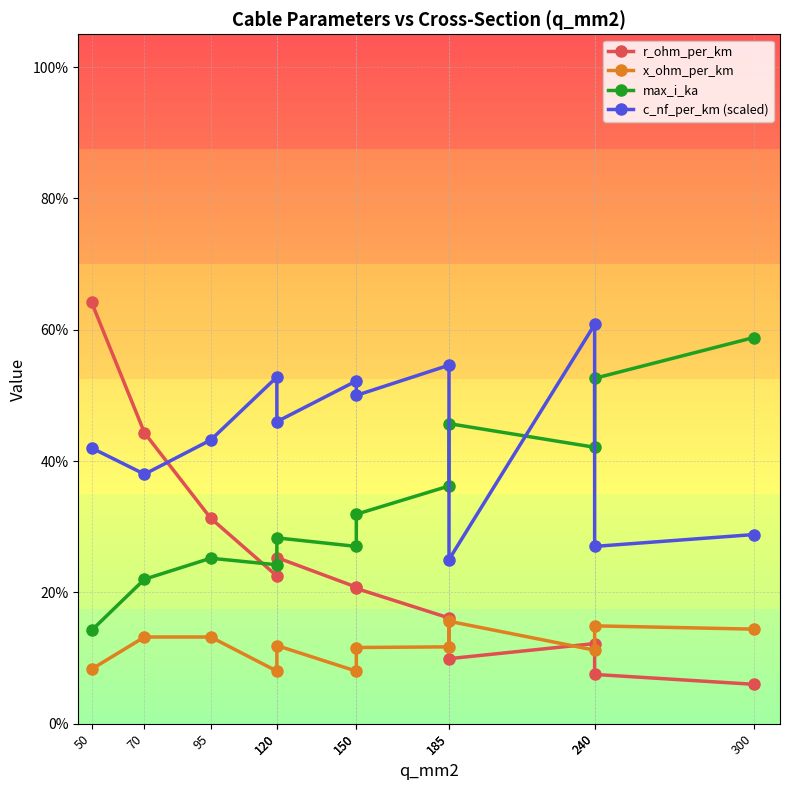

How many lines are shown in the chart?

4